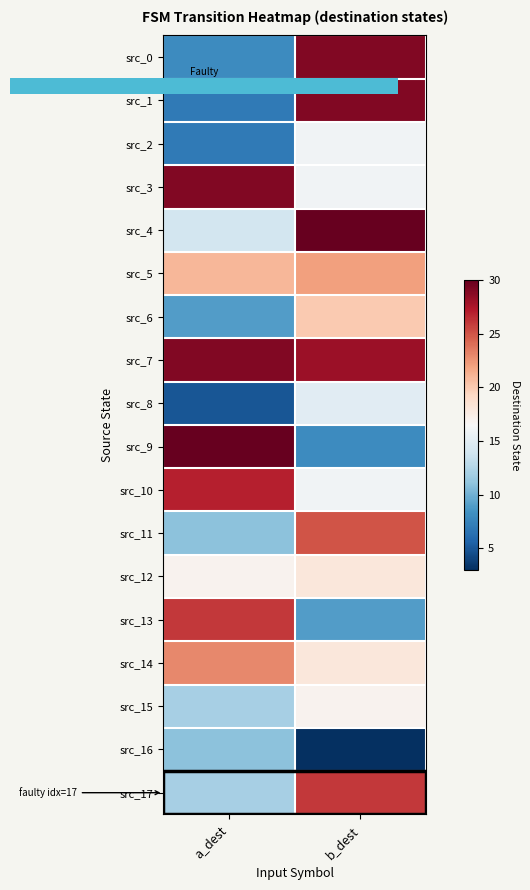

At how many categories does at least one series exceed 7?

2